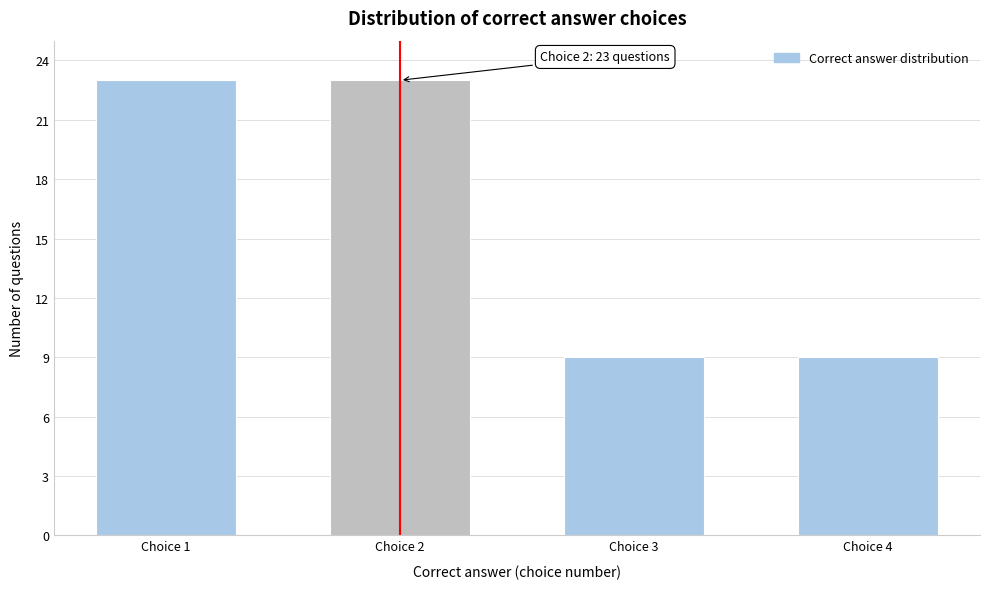

Reading right to left, transcribe all the data shown in this chart.

9	9	23	23